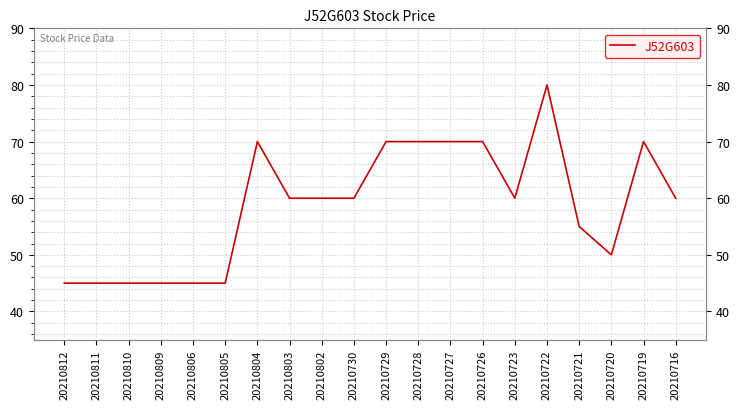

What is the difference between the maximum and second lowest values?

35